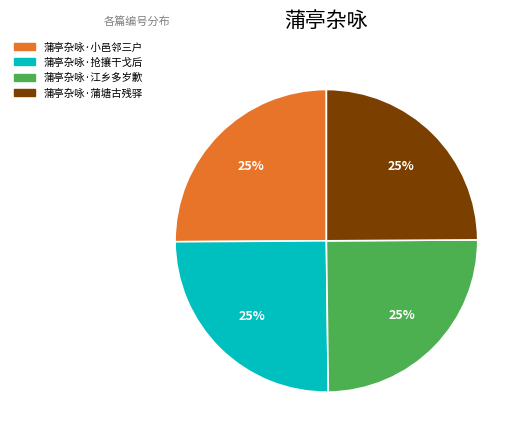

How many slices are in this pie chart?

4